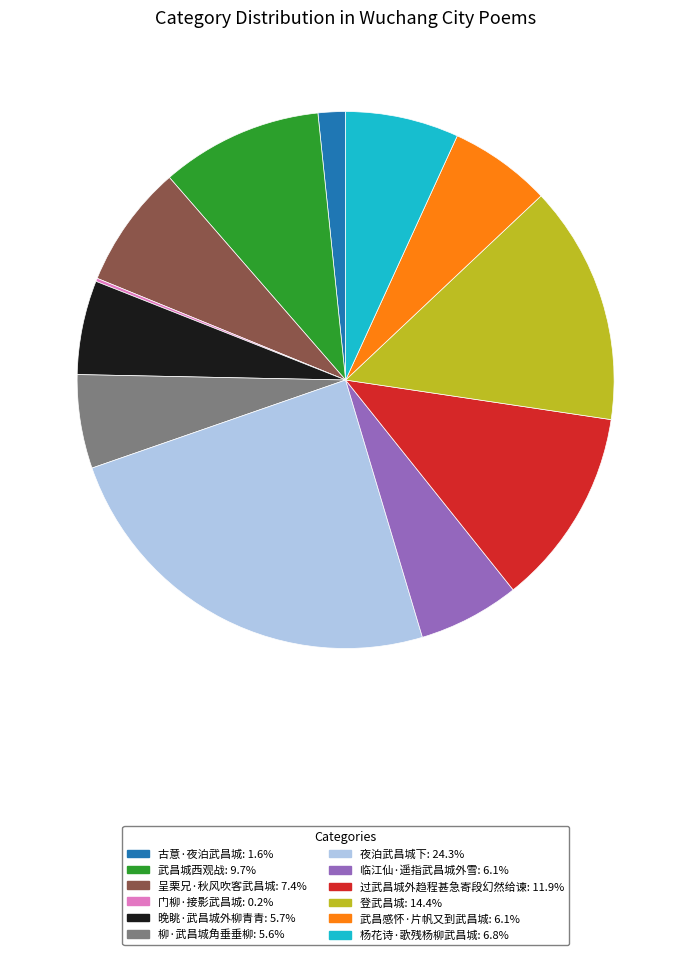

Is the sum of 杨花诗·歌残杨柳武昌城 and 过武昌城外趋程甚急寄段幻然给谏 greater than half?

No